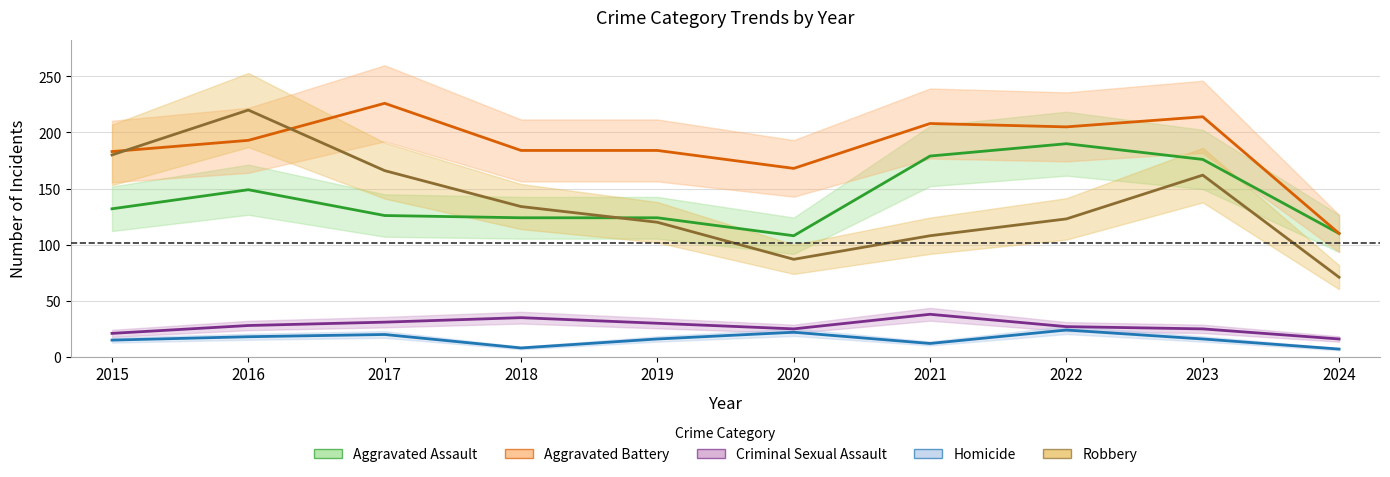

What is the difference between the Homicide values at 2019 and 2017?

4